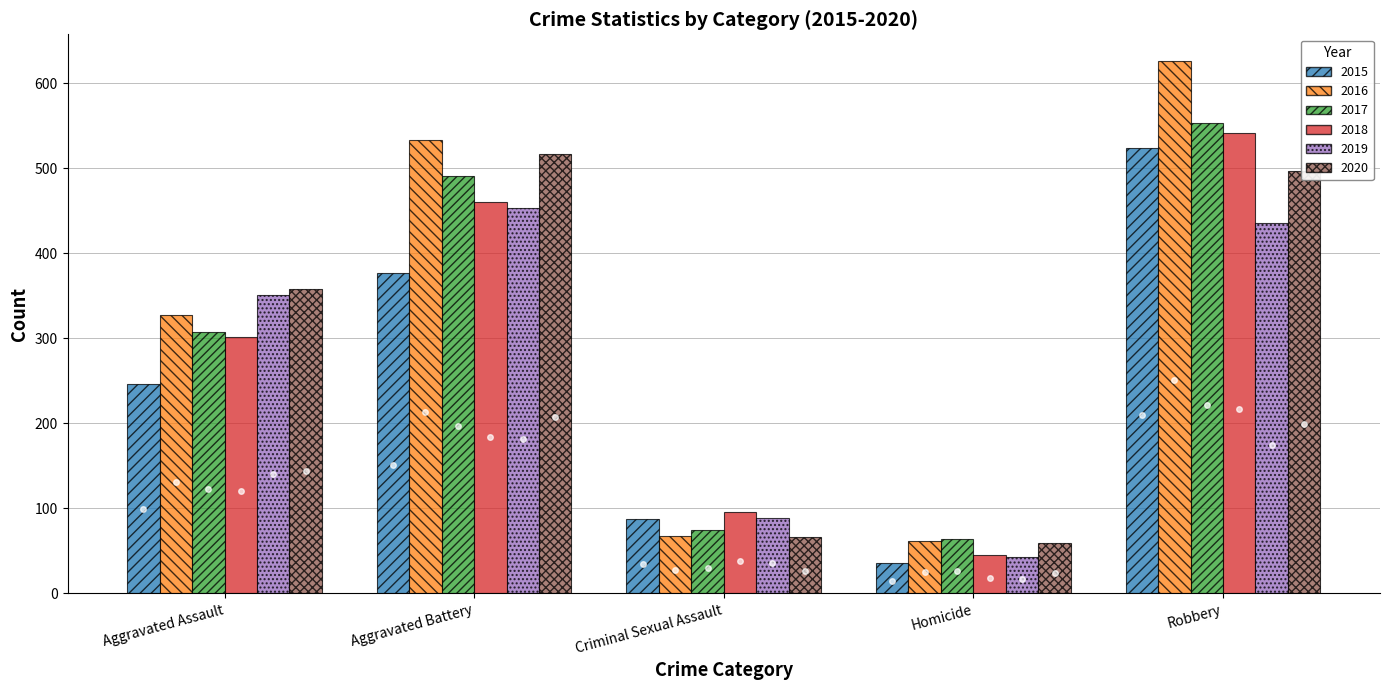

Between Homicide and Robbery, which series saw the biggest shift?

2016